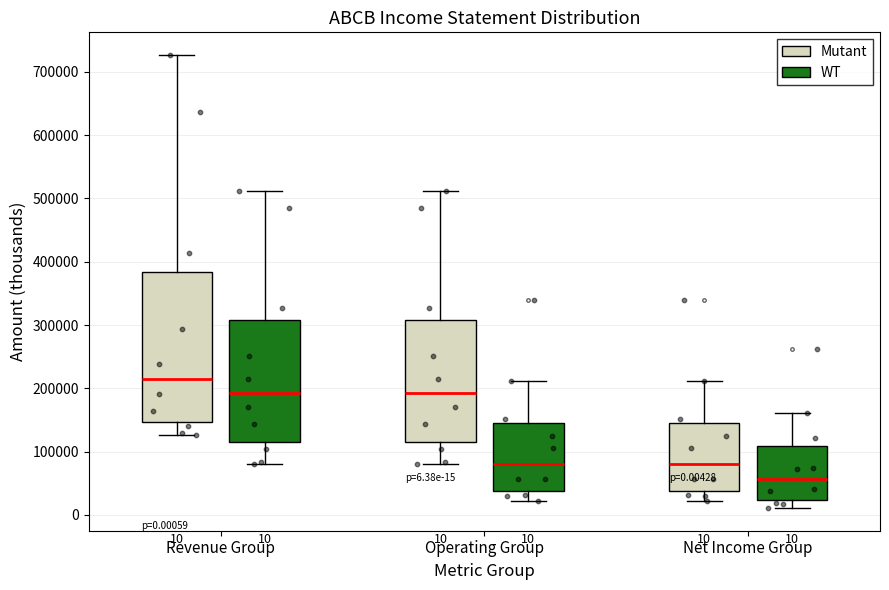

Which box has the highest median line?

Revenue Group (Mutant)